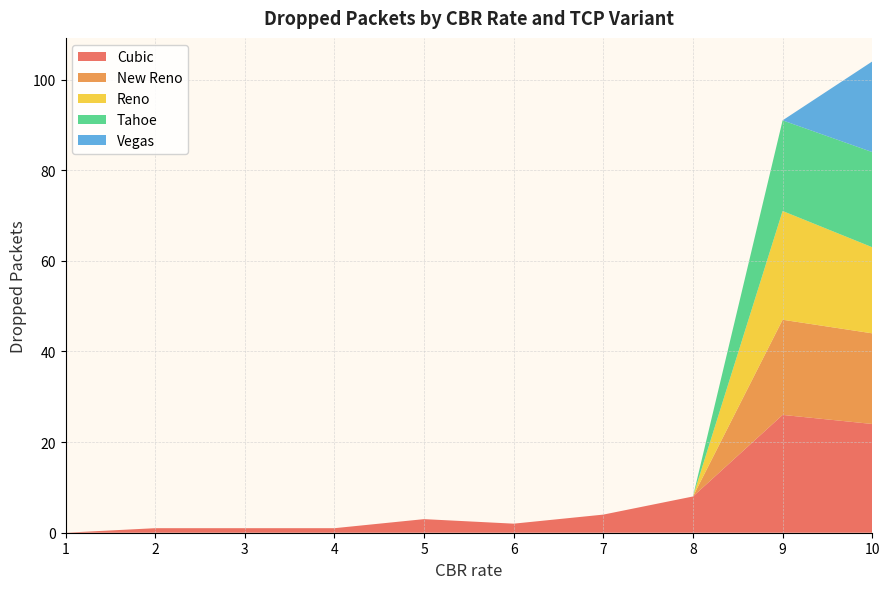

True or false: Reno has a value of 8 at 3.

False